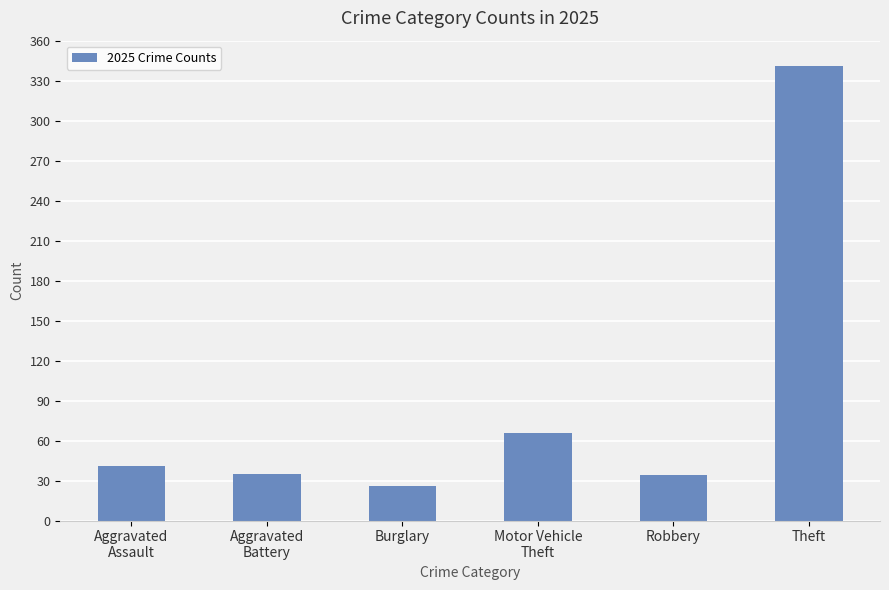

Which label corresponds to the smallest value in the chart?

Burglary